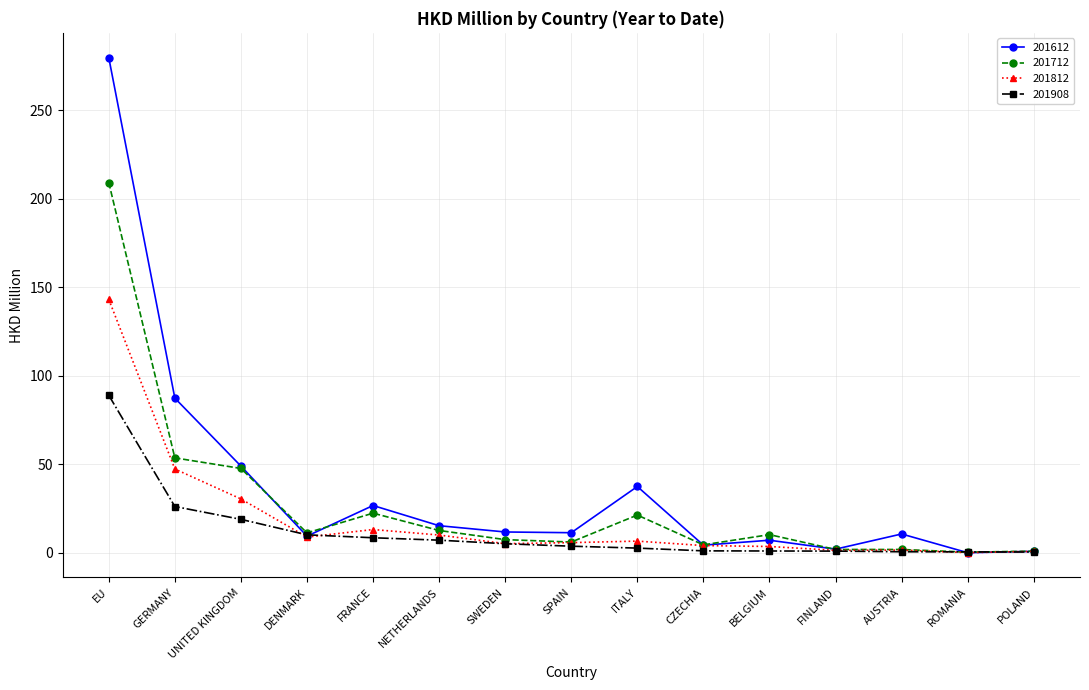

Does the chart have visible grid lines?

Yes